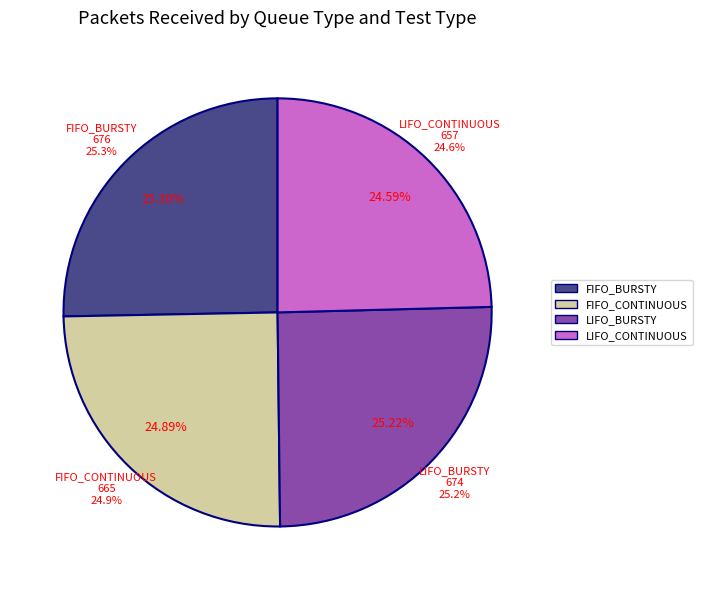

The FIFO_BURSTY slice represents 13% of the pie. True or false?

False